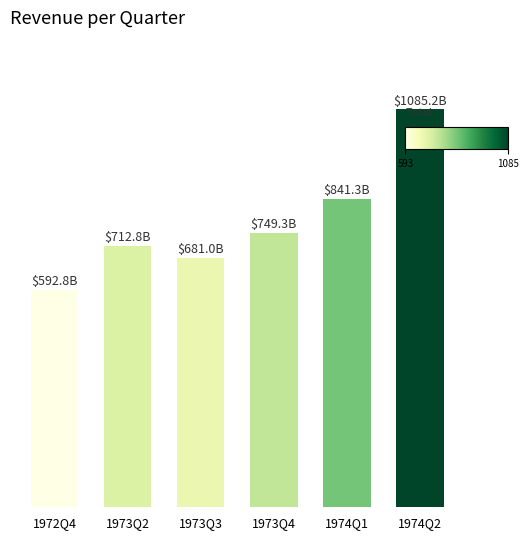

Does the chart contain any negative values?

No